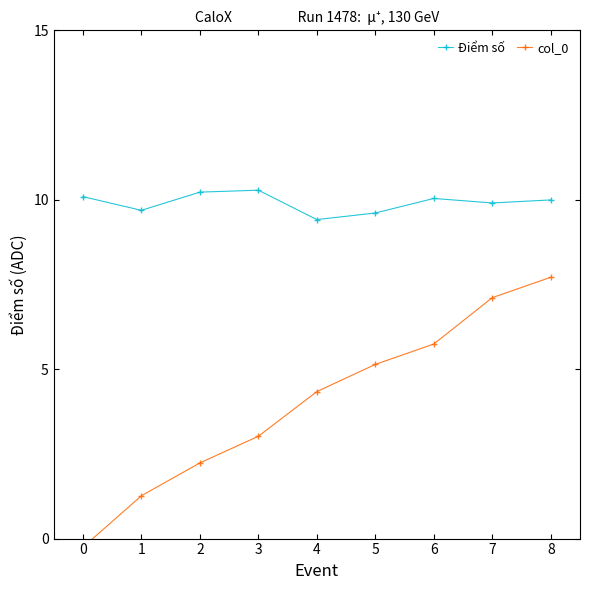

True or false: Điểm số has a value of 14.0 at 3.

False